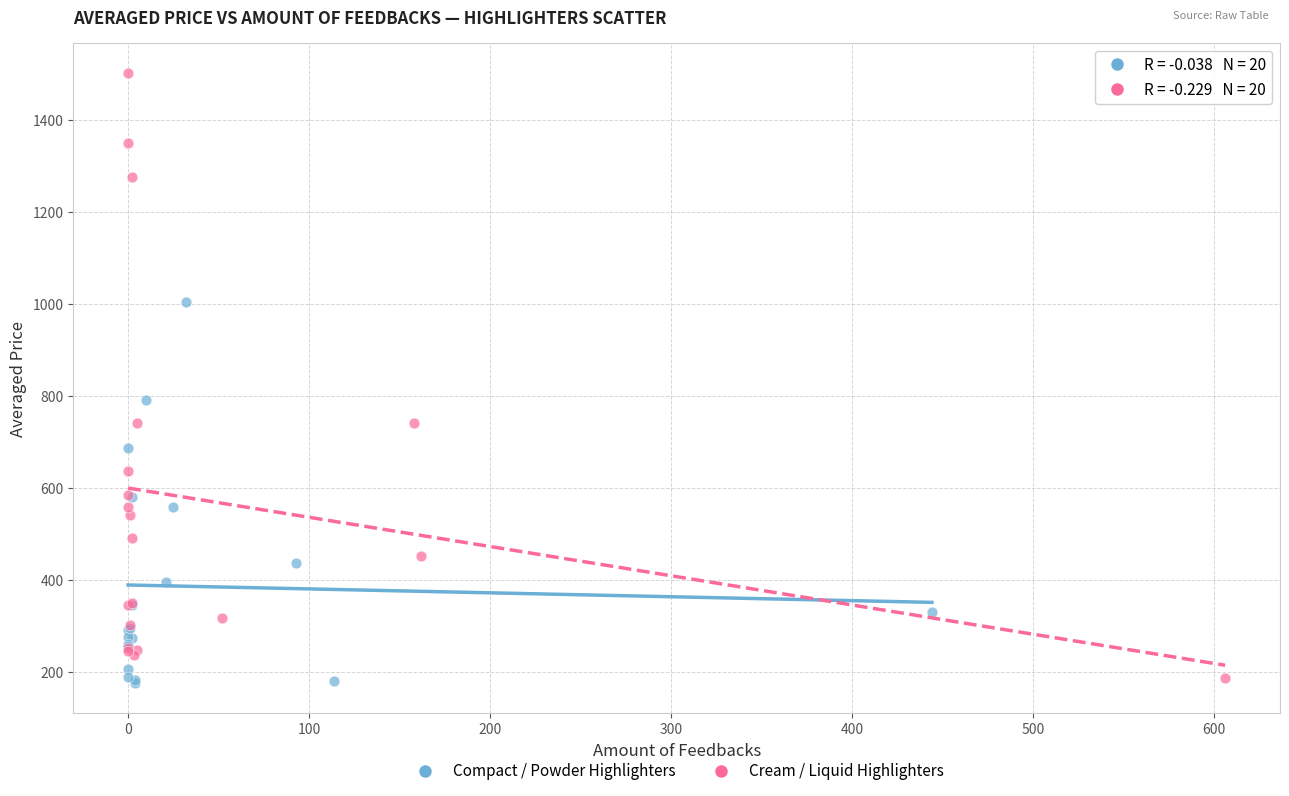

Which series contains the highest Y value?

Cream / Liquid Highlighters